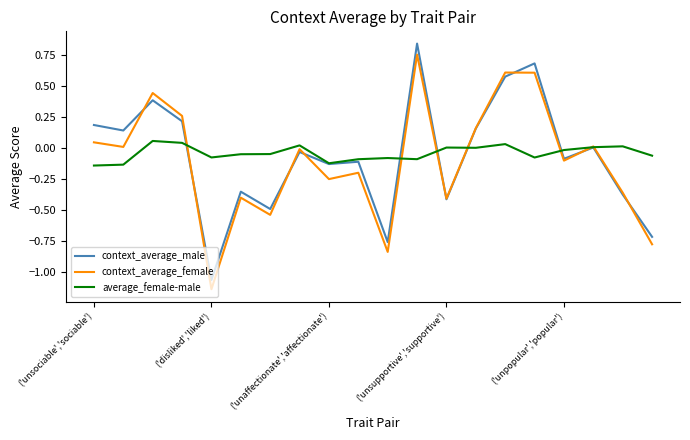

Rank the series by their maximum value, from highest to lowest.

context_average_male, context_average_female, average_female-male